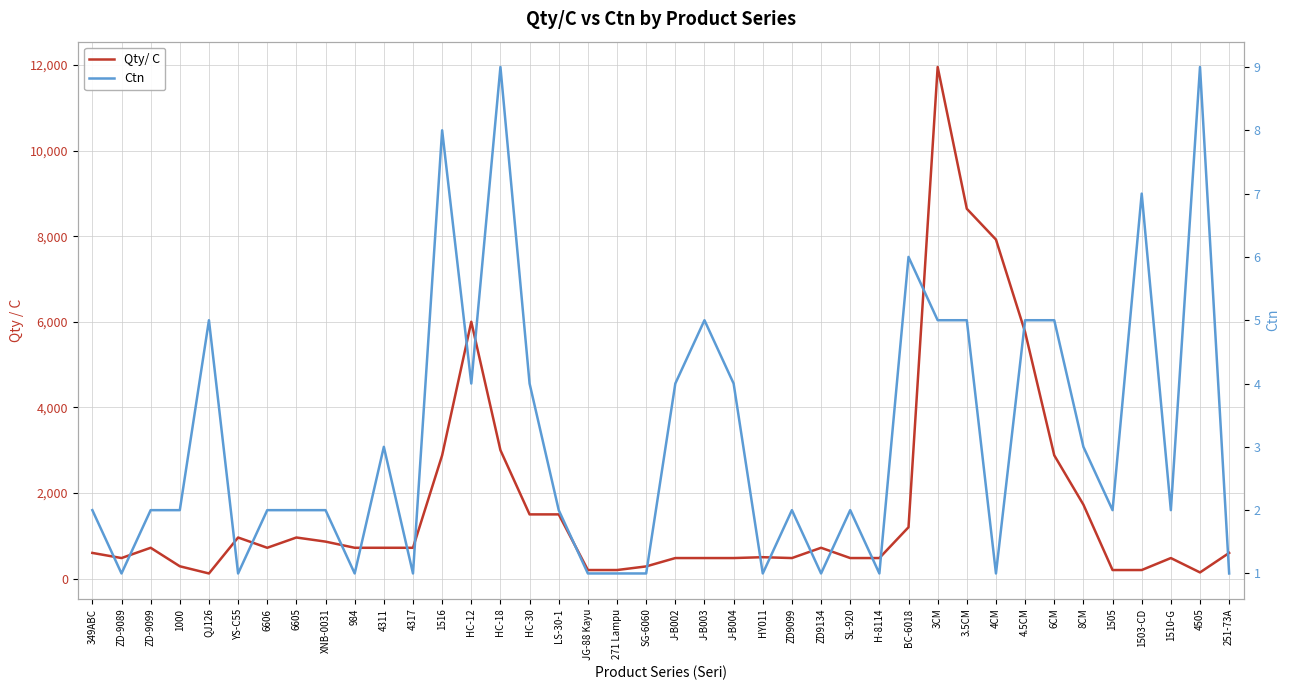

What is the label of the 5th point from the left?

QJ126